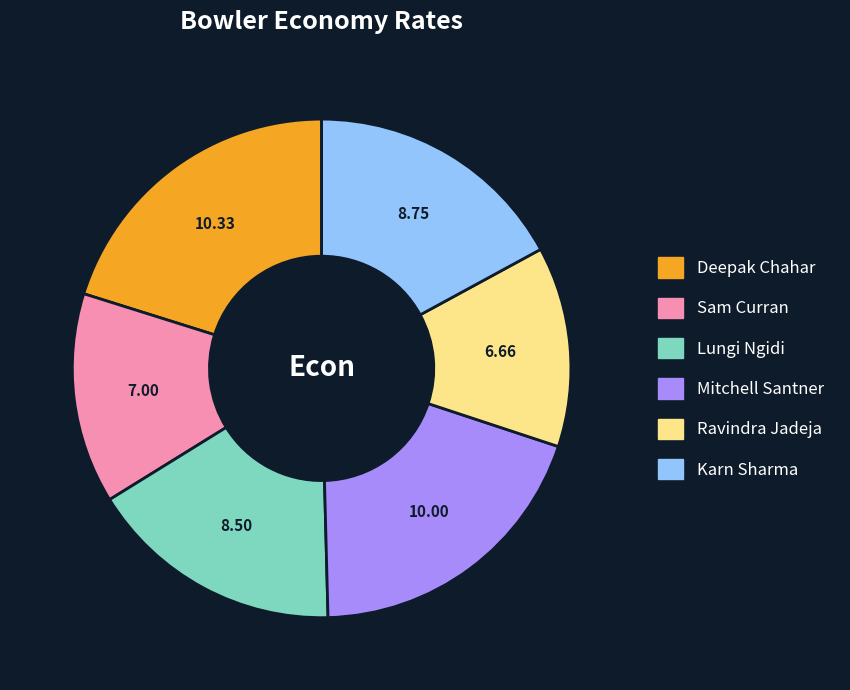

Is Ravindra Jadeja the majority of the pie?

No